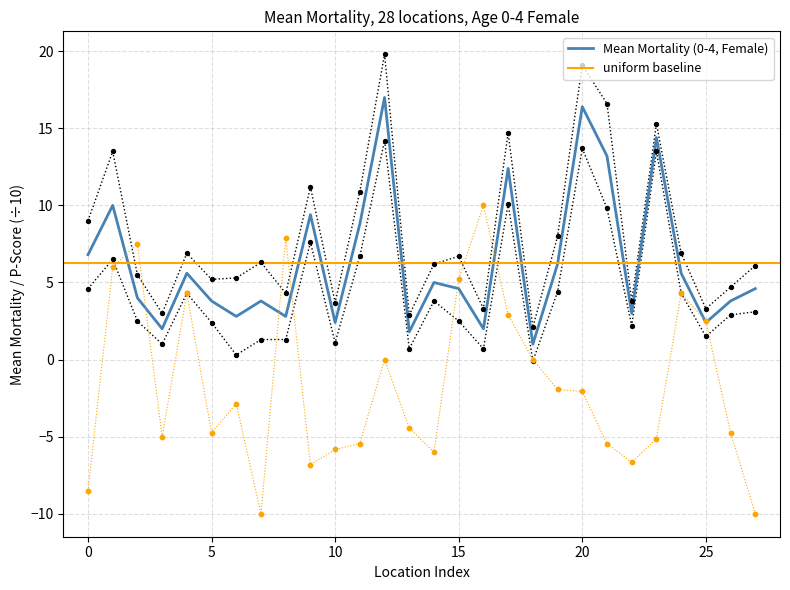

What is the maximum value for Mean Mortality (0-4, Female)?

17.0